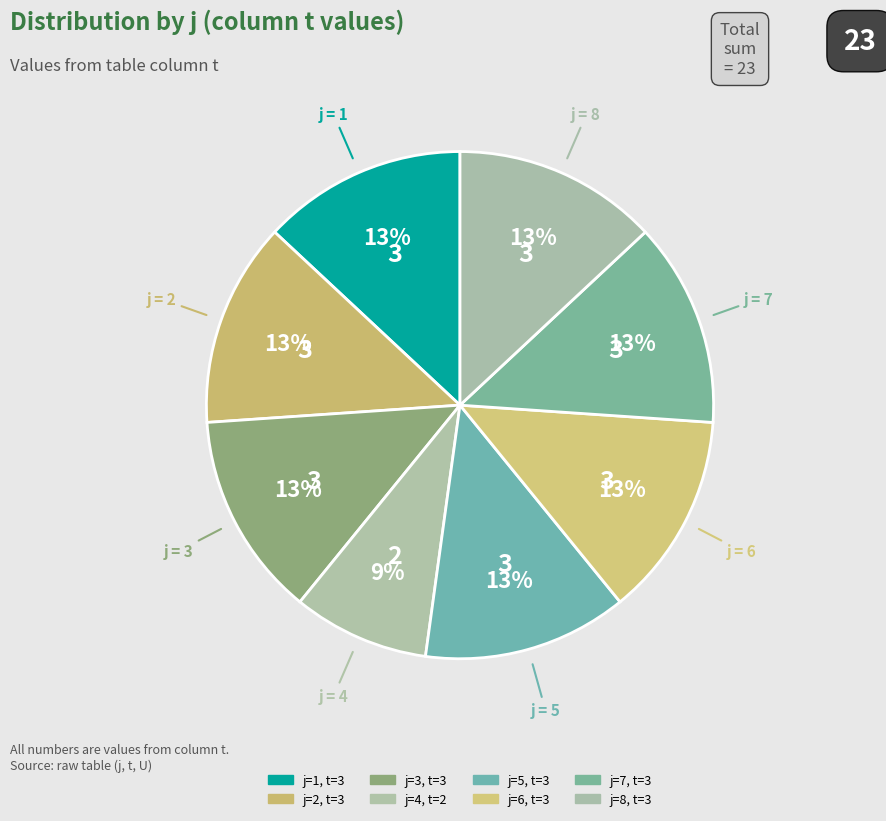

Count the number of slices in the pie.

8